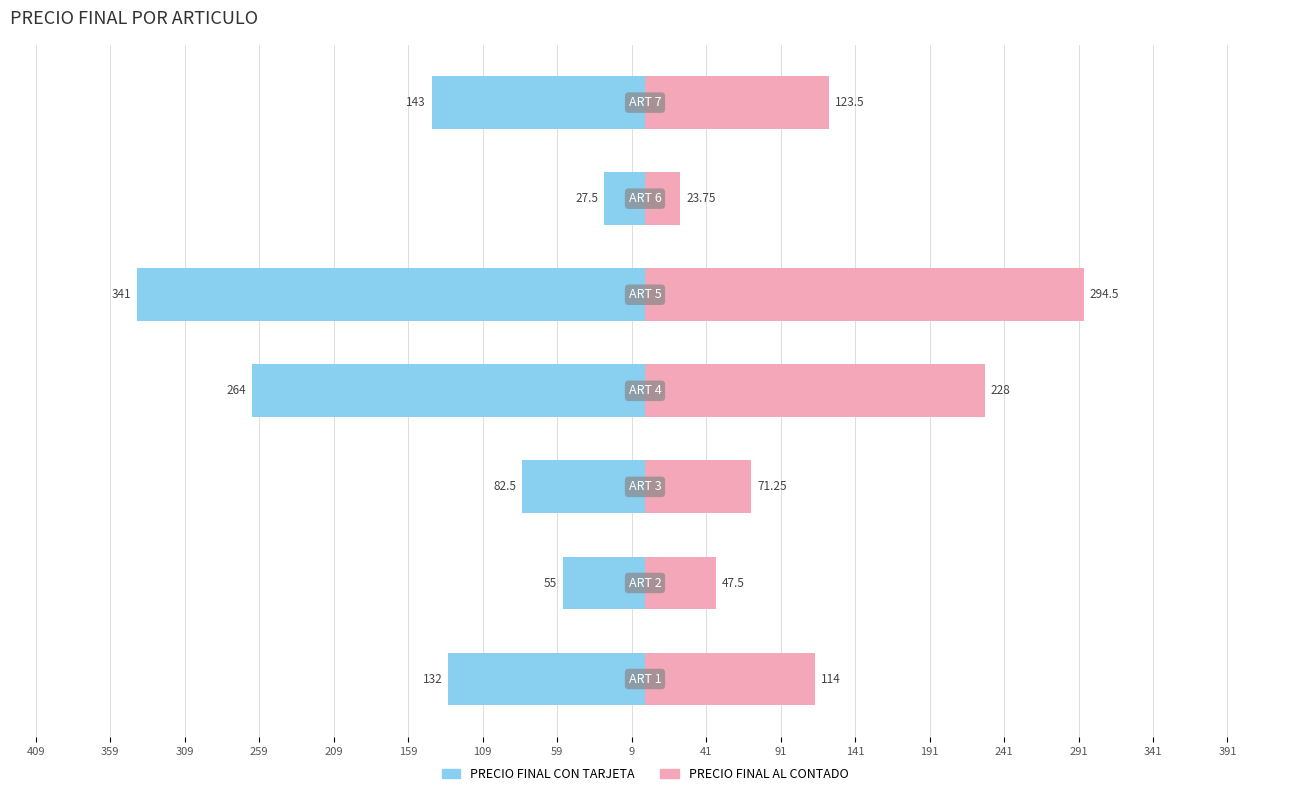

Count the number of categories in the chart.

7